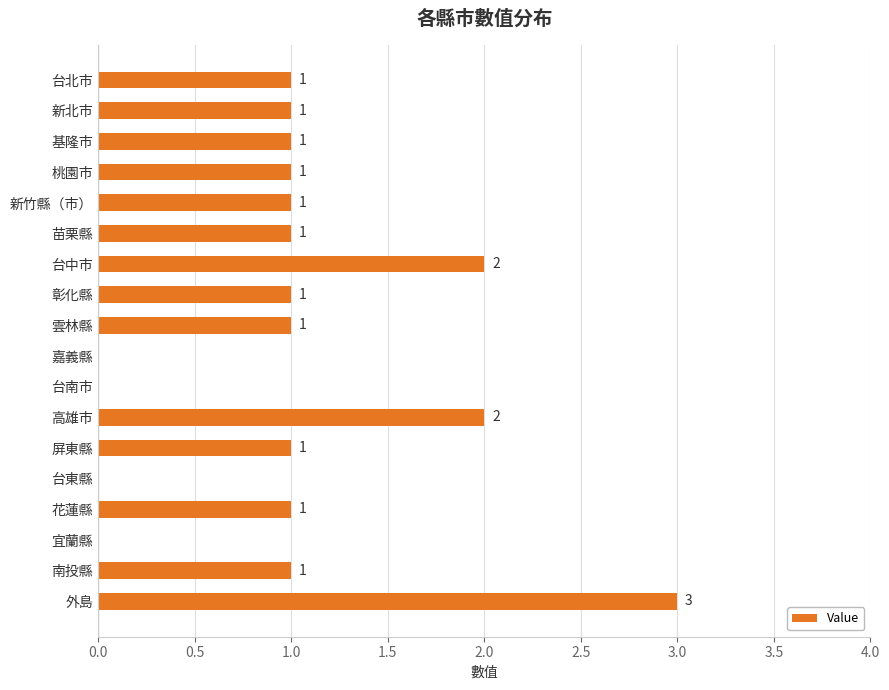

What is the sum of the values at 台中市 and 外島?

5